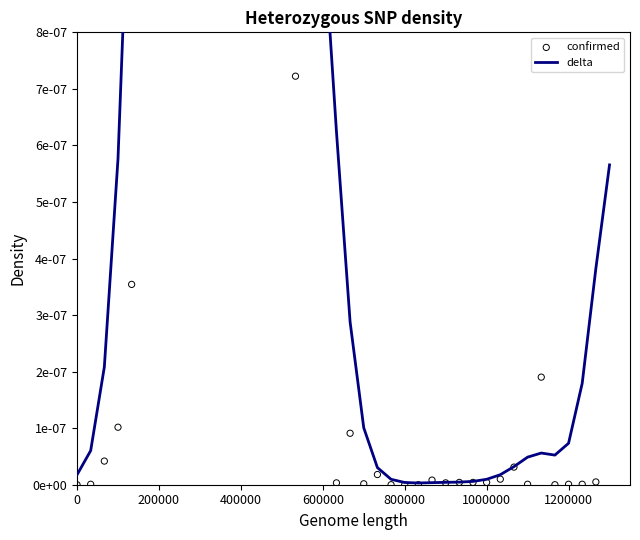

What are all the series names shown in the legend?

delta, confirmed